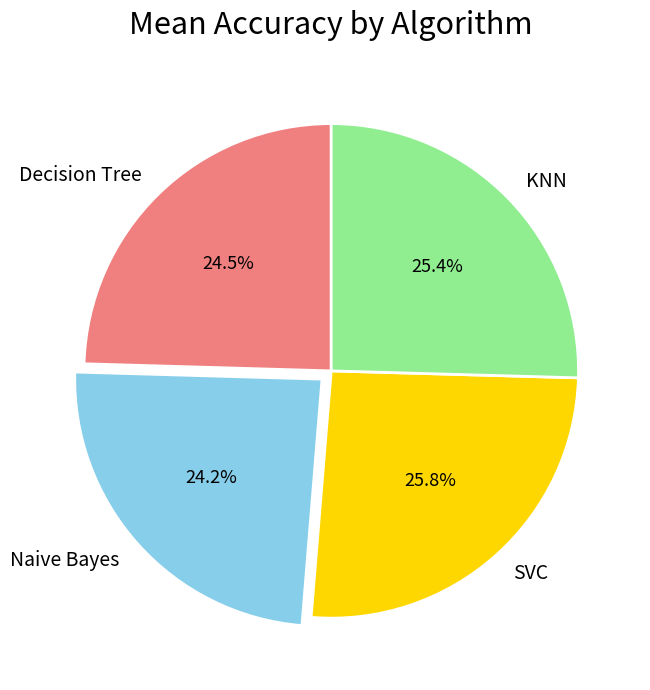

Which has a higher value, Decision Tree or SVC?

SVC